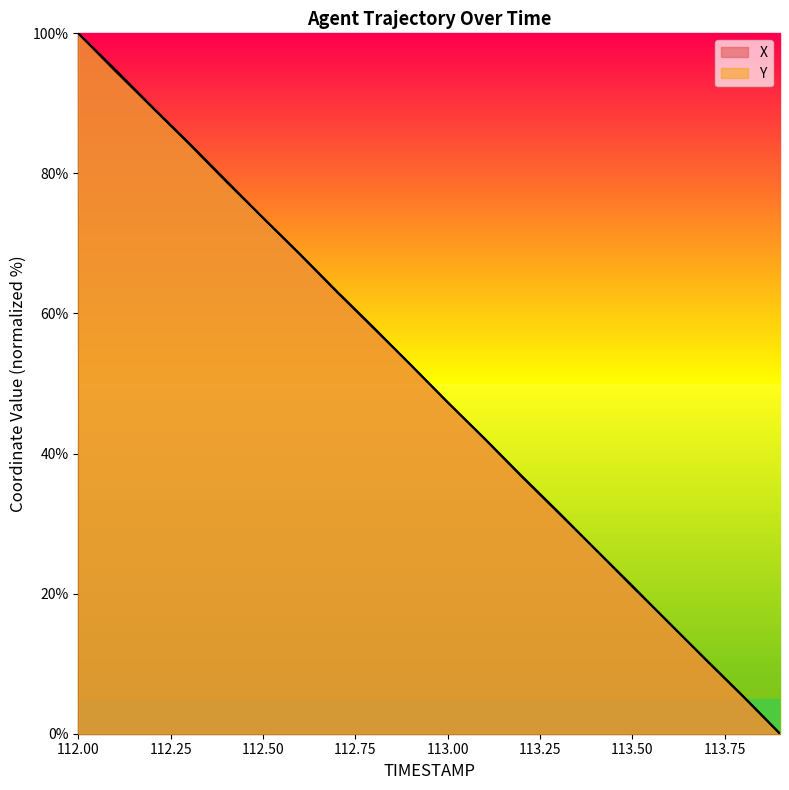

What is the value of the Y point at the 4th from the left?

84.2